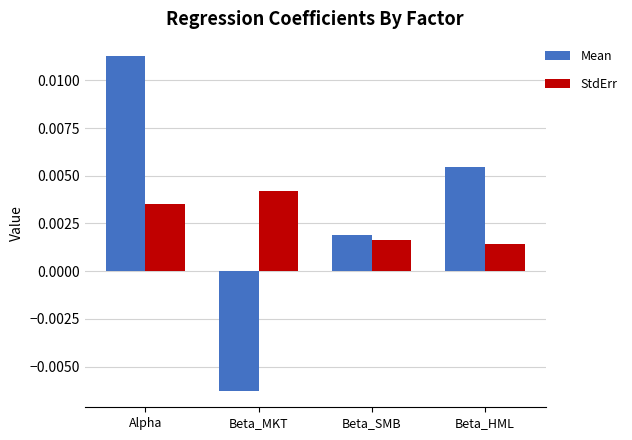

Is the value of StdErr at Beta_HML greater than the value of Mean at Beta_MKT?

Yes